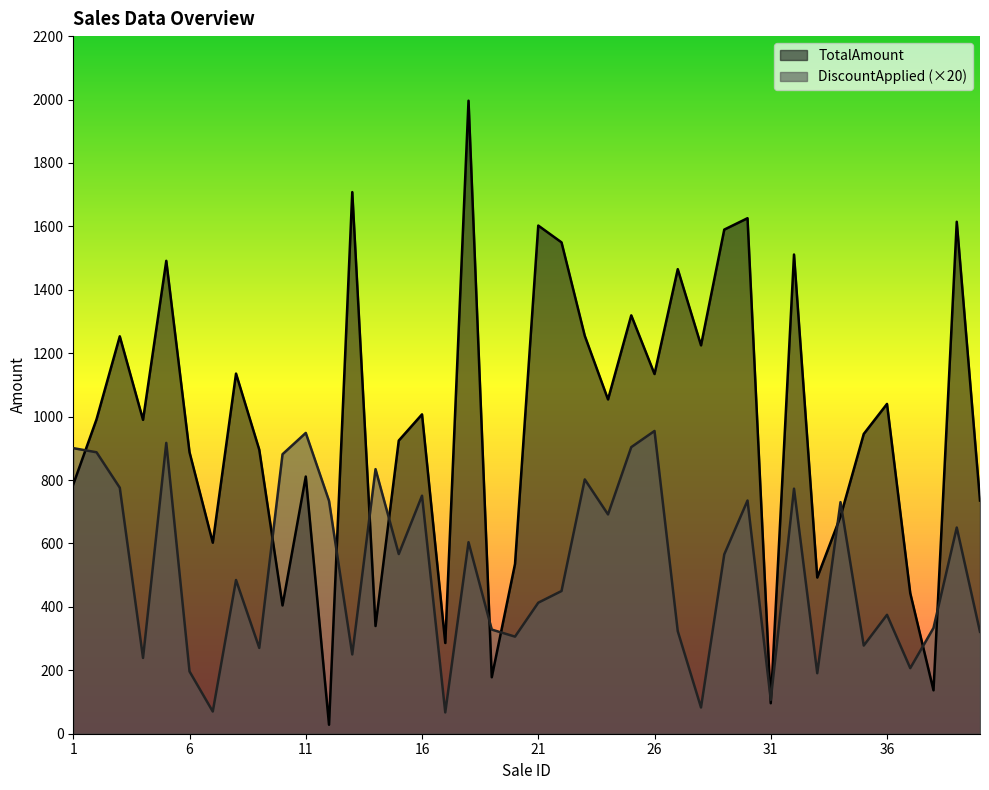

Count the number of categories in the chart.

40